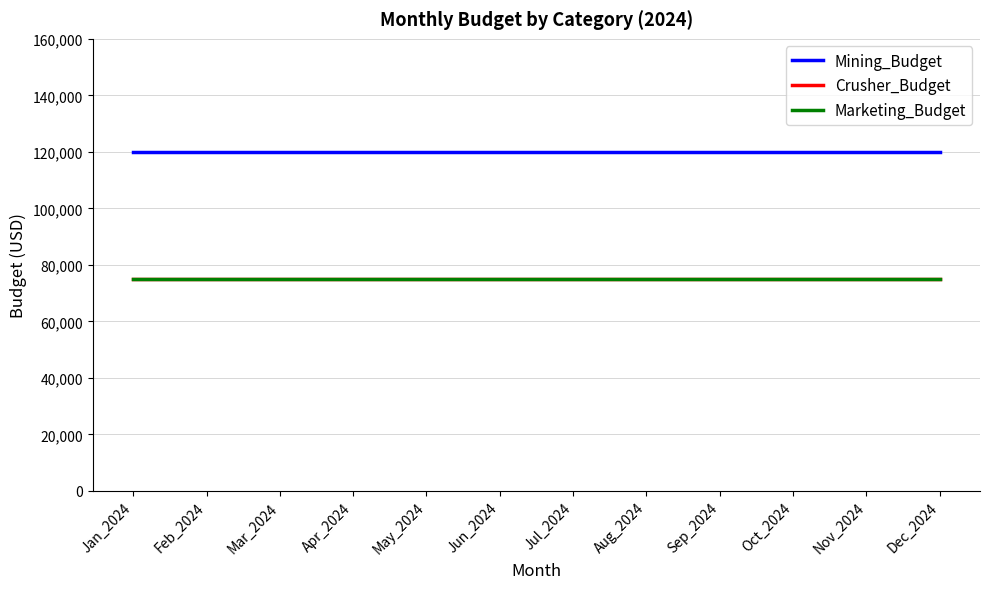

Reading right to left, list all the values displayed in this chart.

Mining_Budget: Dec_2024=120000	Nov_2024=120000	Oct_2024=120000	Sep_2024=120000	Aug_2024=120000	Jul_2024=120000	Jun_2024=120000	May_2024=120000	Apr_2024=120000	Mar_2024=120000	Feb_2024=120000	Jan_2024=120000
Crusher_Budget: Dec_2024=75000	Nov_2024=75000	Oct_2024=75000	Sep_2024=75000	Aug_2024=75000	Jul_2024=75000	Jun_2024=75000	May_2024=75000	Apr_2024=75000	Mar_2024=75000	Feb_2024=75000	Jan_2024=75000
Marketing_Budget: Dec_2024=75000	Nov_2024=75000	Oct_2024=75000	Sep_2024=75000	Aug_2024=75000	Jul_2024=75000	Jun_2024=75000	May_2024=75000	Apr_2024=75000	Mar_2024=75000	Feb_2024=75000	Jan_2024=75000